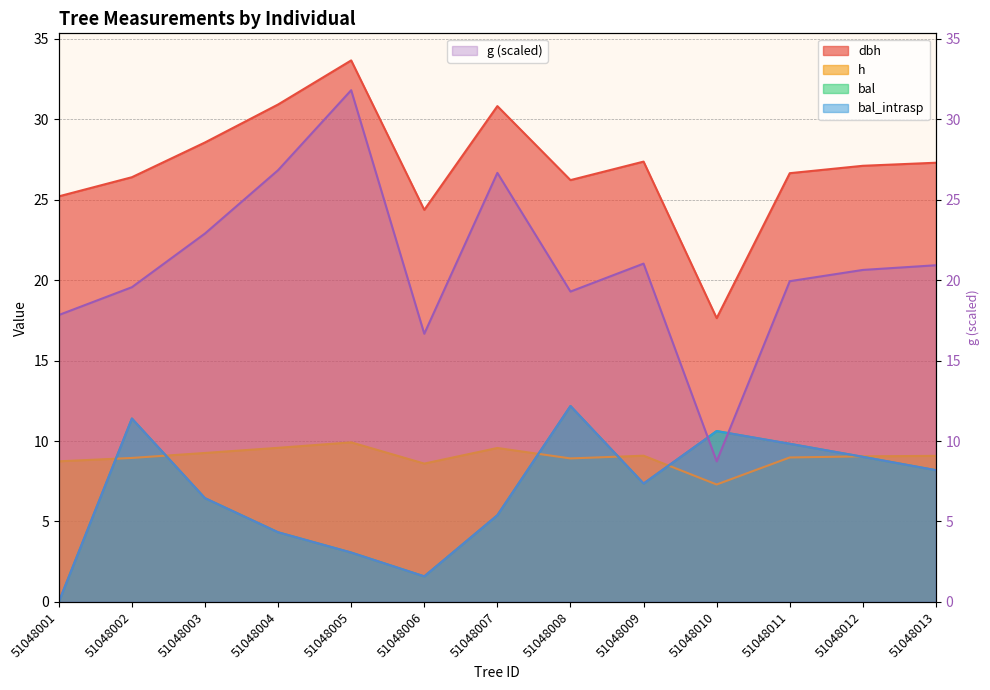

What is the sum of the dbh values at 51048002 and 51048012?

53.5